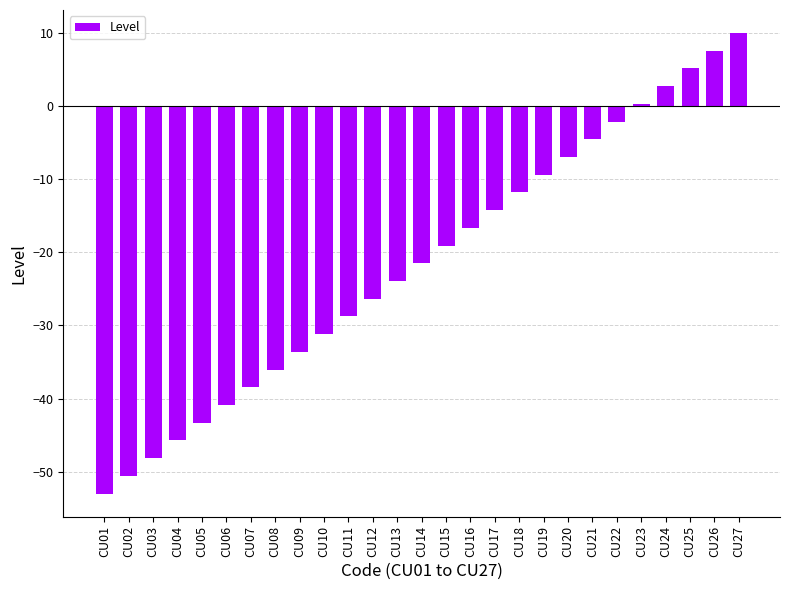

What is the approximate value at CU15?

-19.1